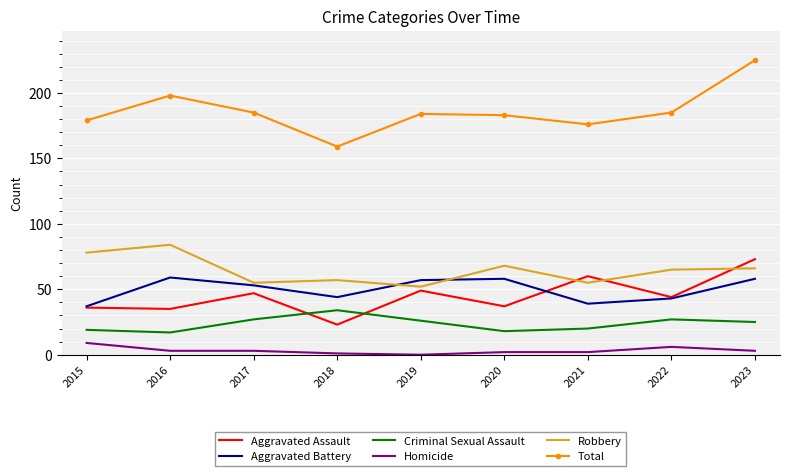

Which series changed the most between 2018 and 2023?

Total